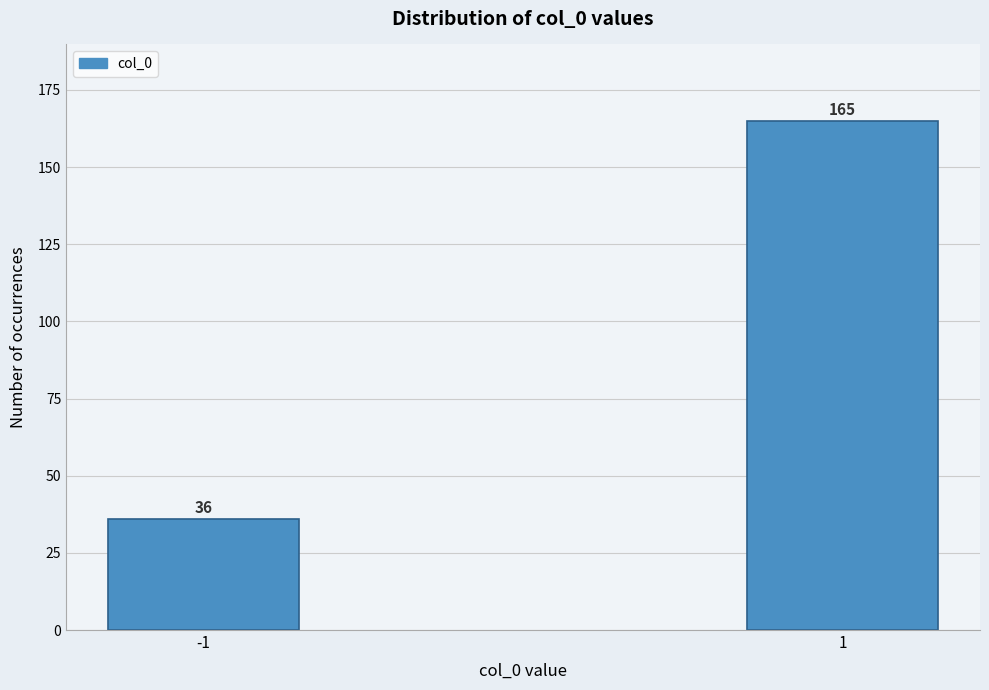

Reading left to right, what are all the values shown in this chart?

-1=36	1=165